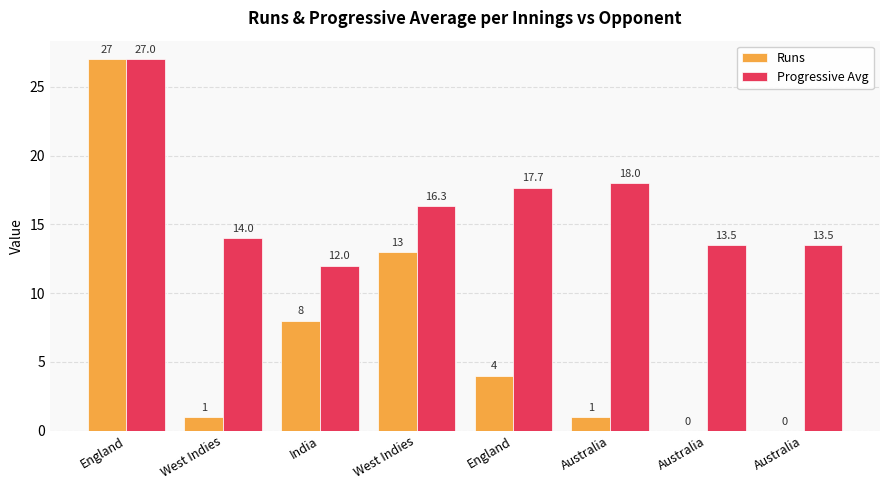

How many positive values does the Runs series have?

6